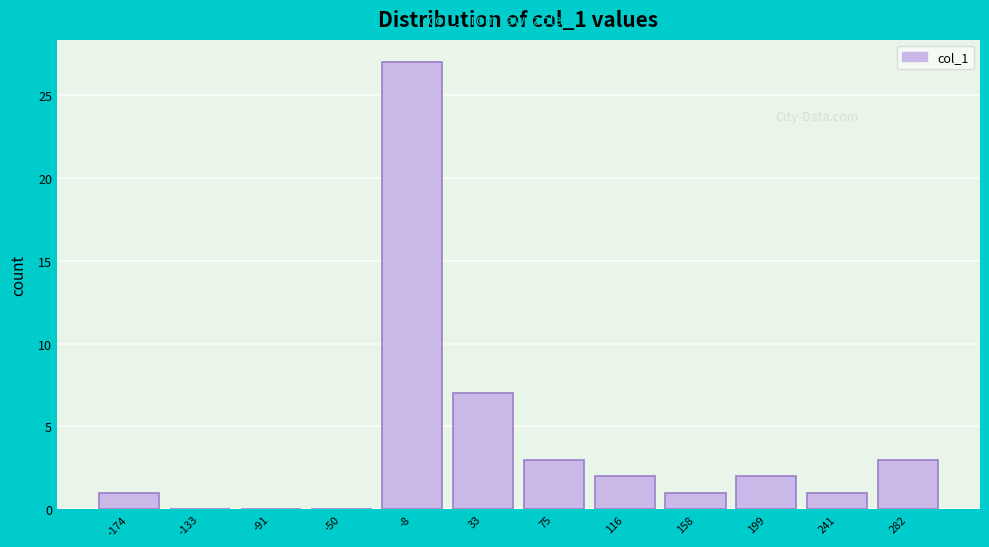

Which range on the x-axis has the tallest bar?

-30 to 10